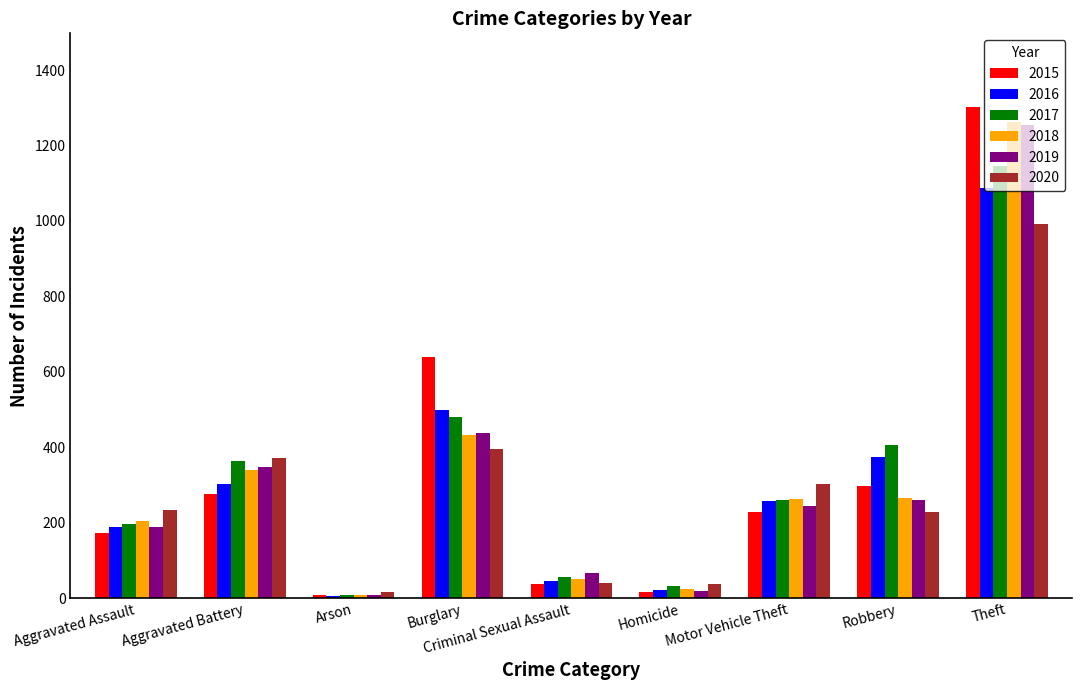

Is it true that 2018 equals 614 at Burglary?

False